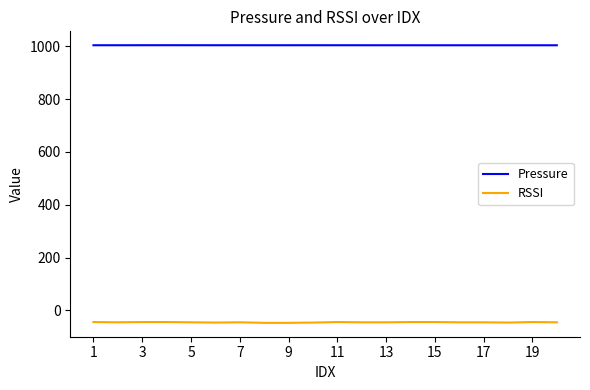

What is the smallest value displayed?

-47.0